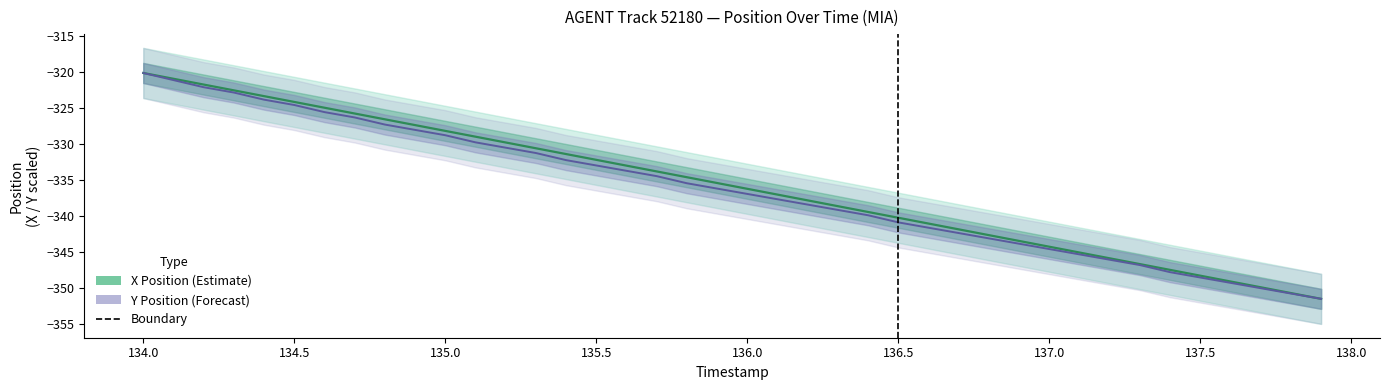

True or false: X Position and Y Position (scaled) cross at least once.

False